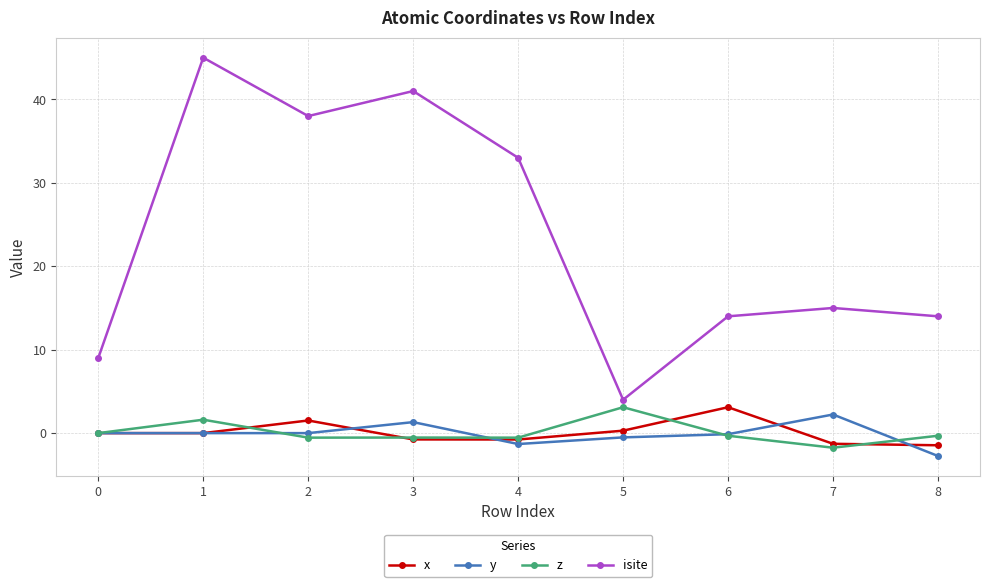

Between 5 and 7, which series saw the biggest shift?

isite